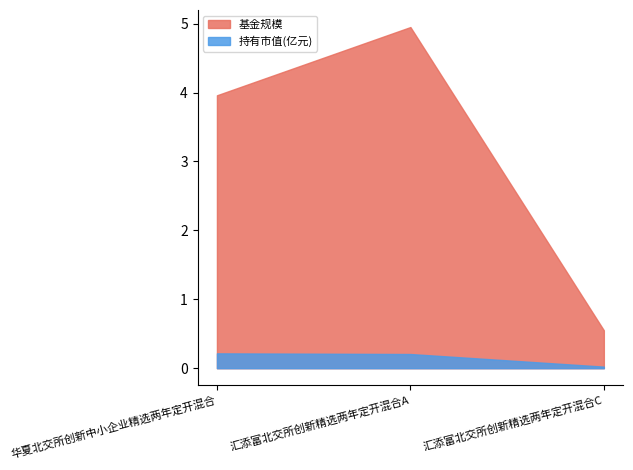

What is the label of the 1st point from the right?

汇添富北交所创新精选两年定开混合C